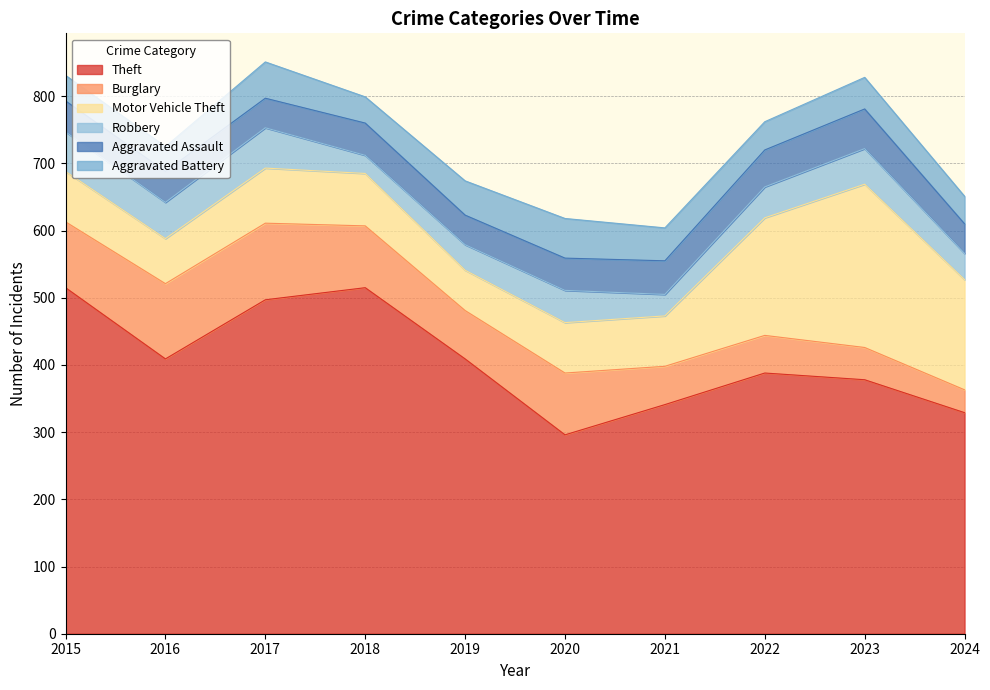

At which category is the sum across all series the highest?

2017